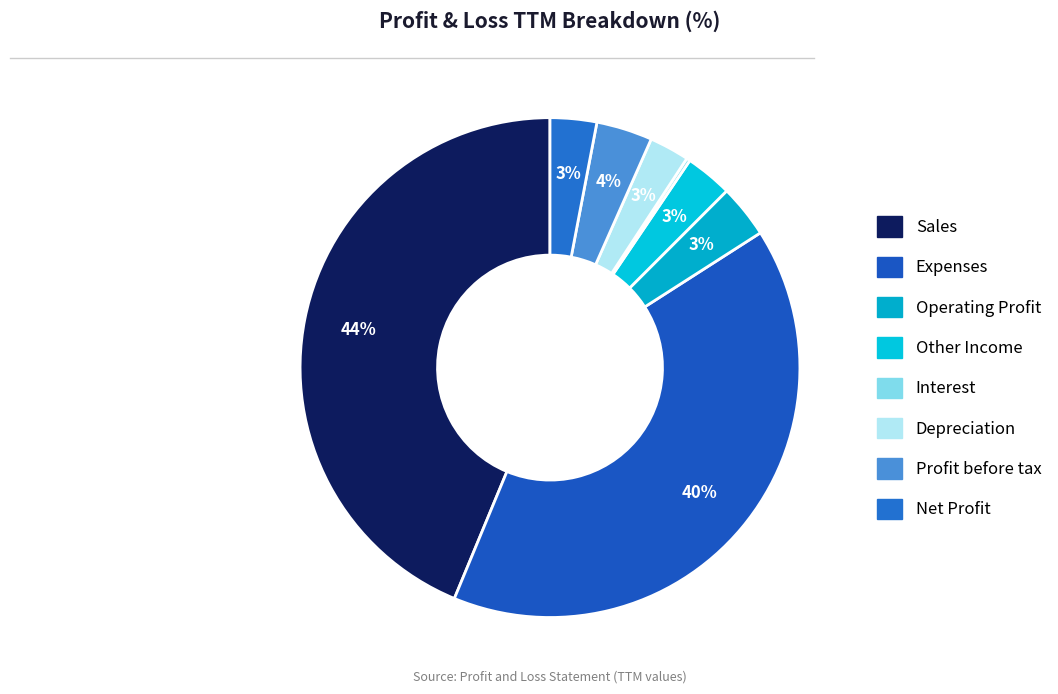

Count the number of slices in the pie.

8